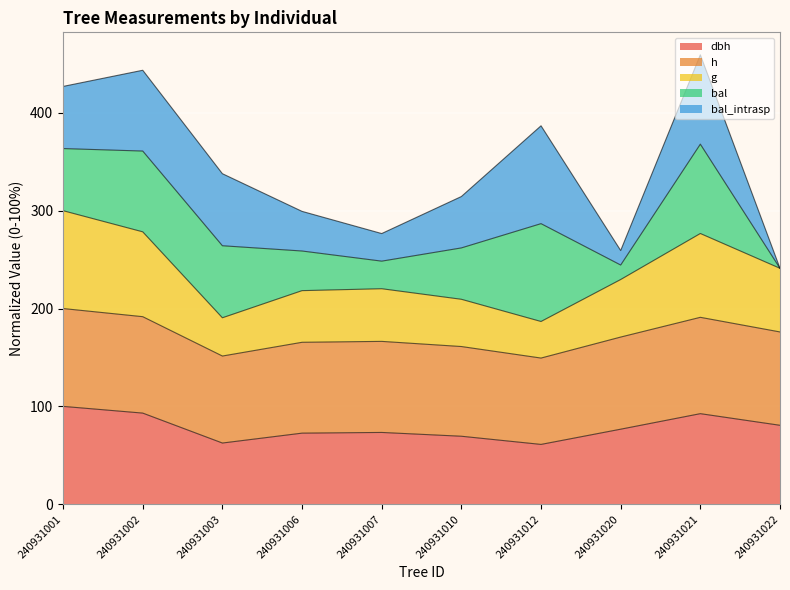

True or false: h and dbh intersect in this chart.

False